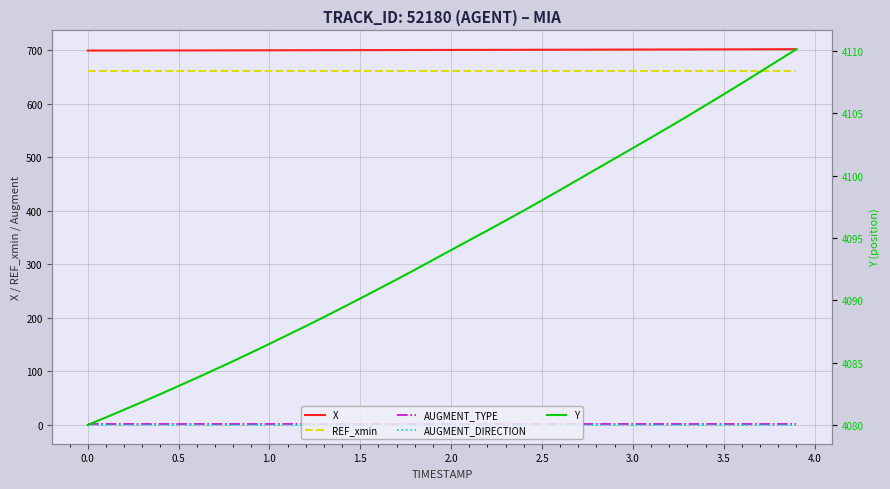

How many values in the X series are below 700?

20